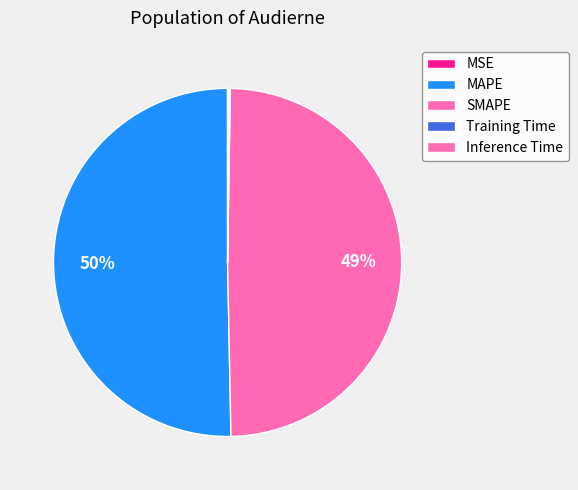

Which category accounts for the majority?

MAPE